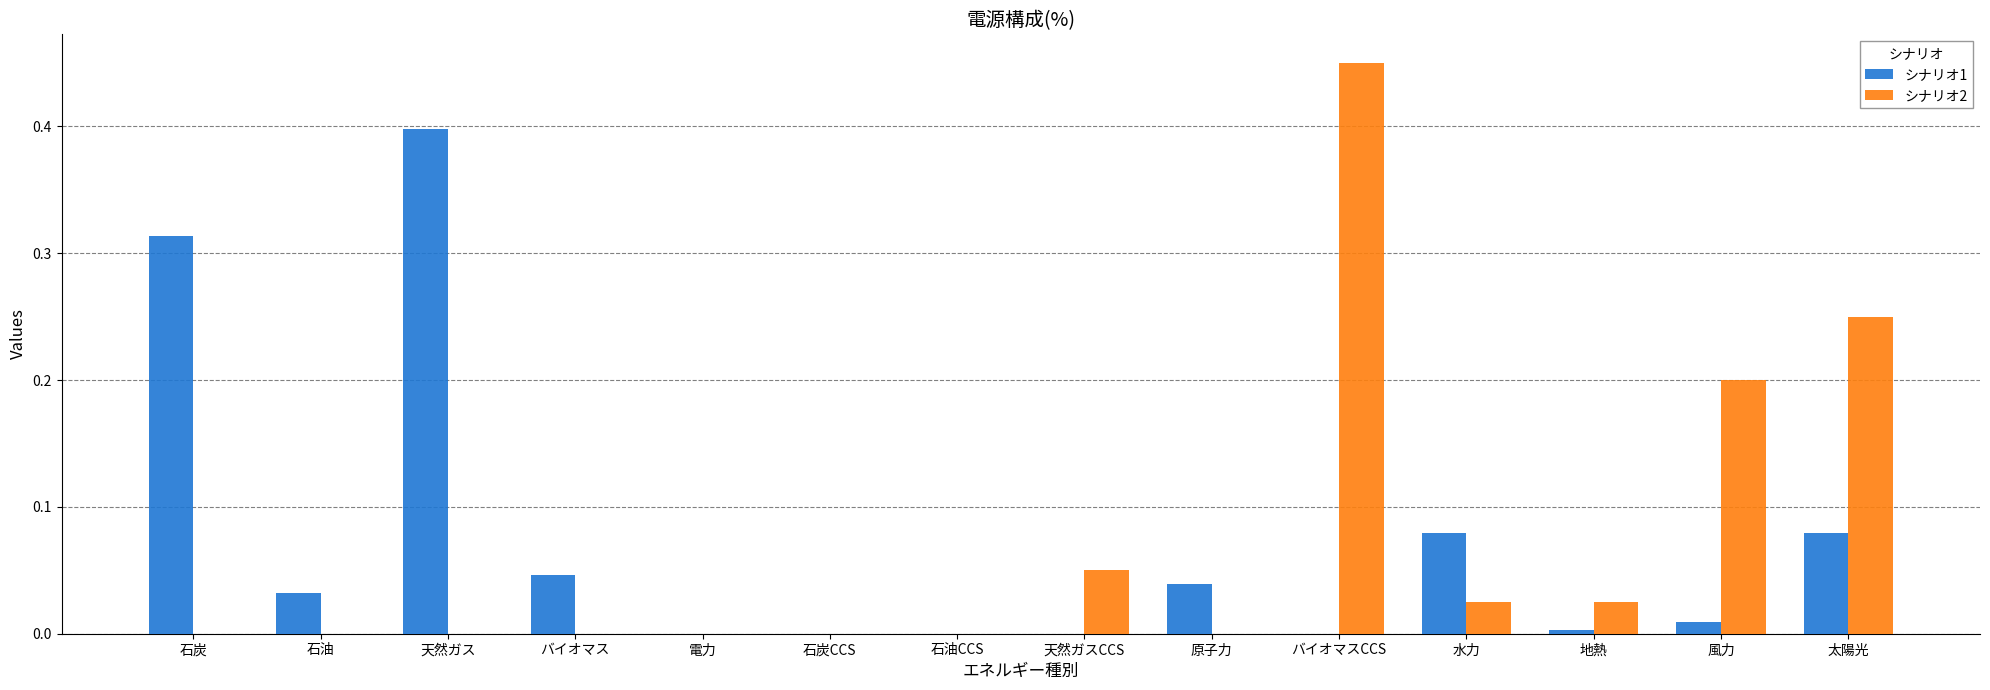

Which series changed the most between 石油CCS and 天然ガスCCS?

シナリオ2